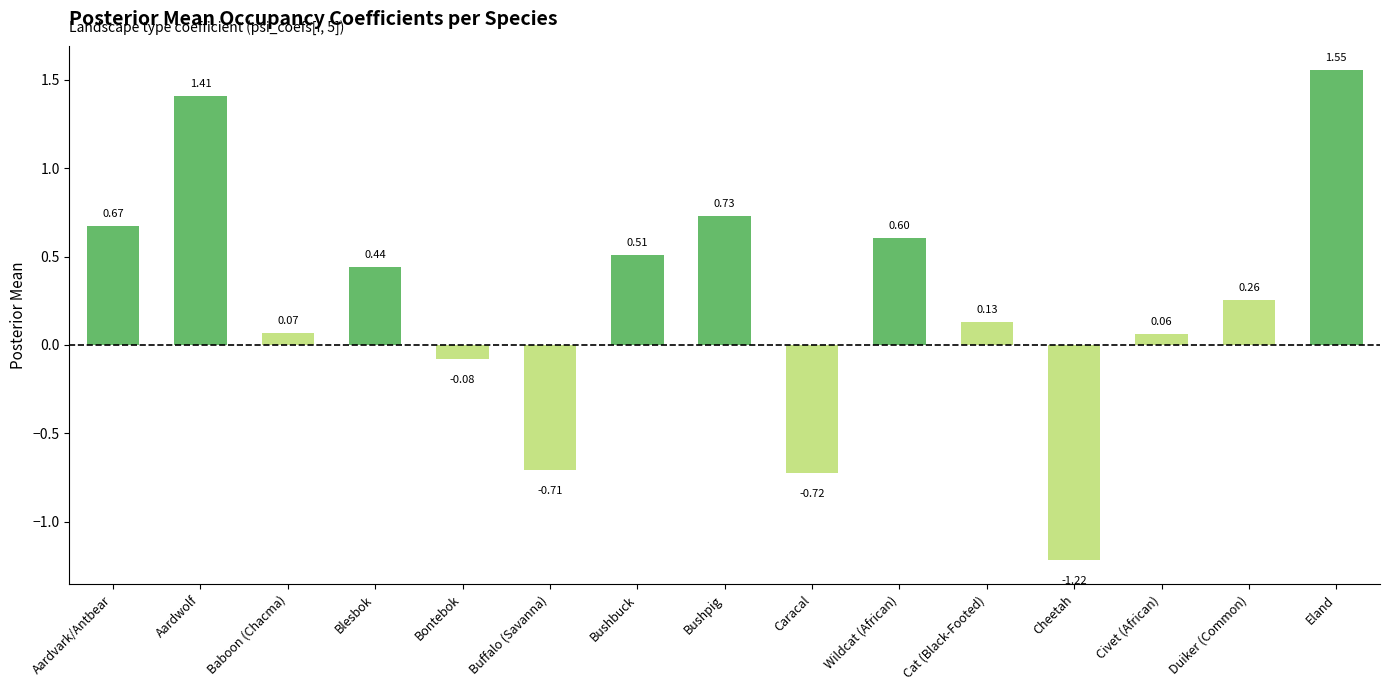

Where is the data nearest to the value 0?

Civet (African)